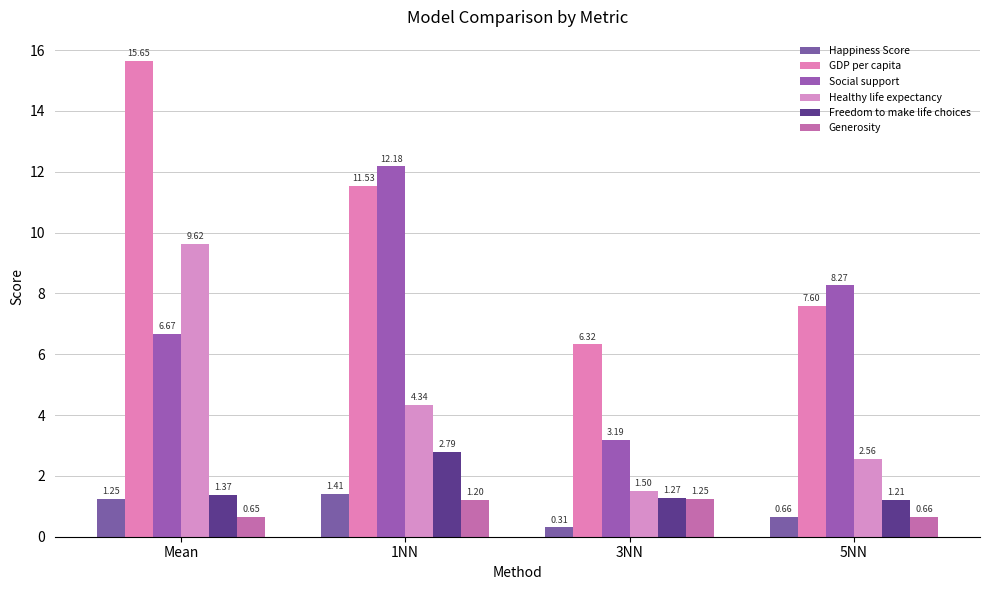

Is it true that GDP per capita equals 15.3 at 1NN?

False